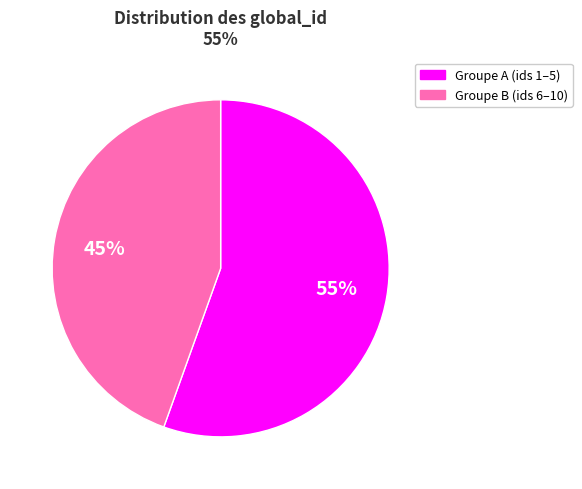

To the nearest percent, what is the average slice percentage?

50%